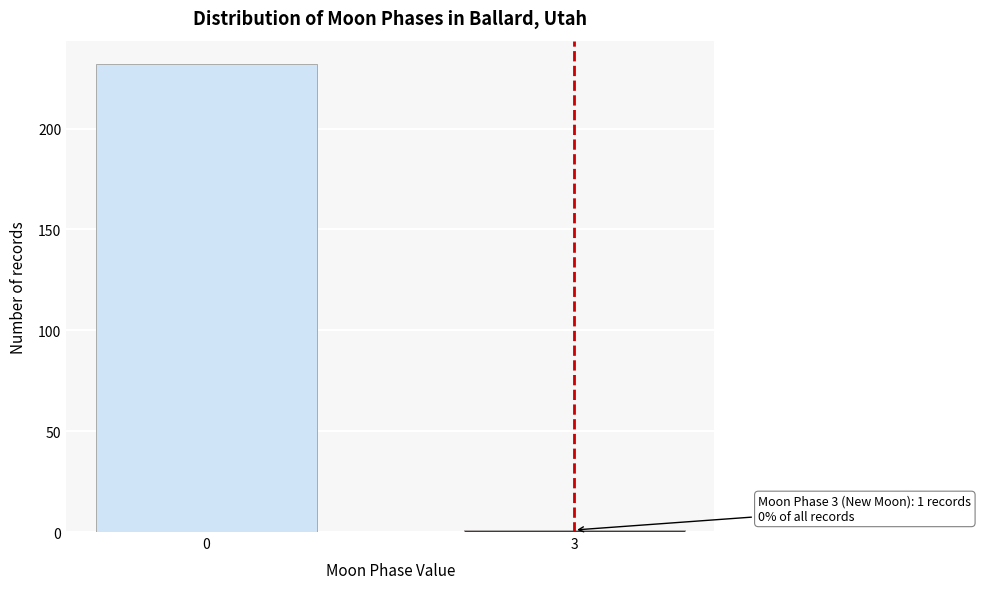

Reading left to right, extract all data points from this chart.

232	1